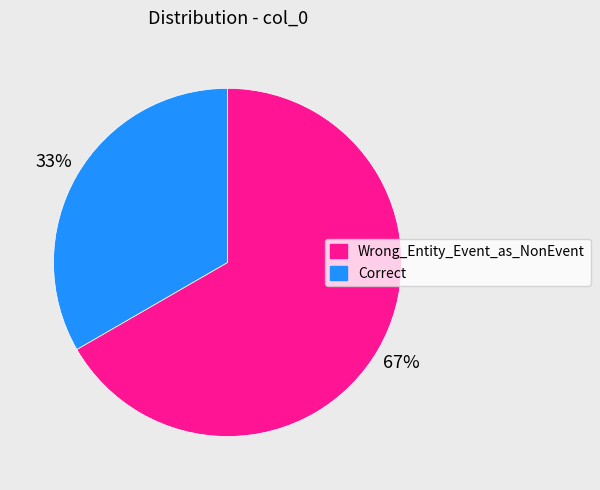

Which category accounts for the majority?

Wrong_Entity_Event_as_NonEvent